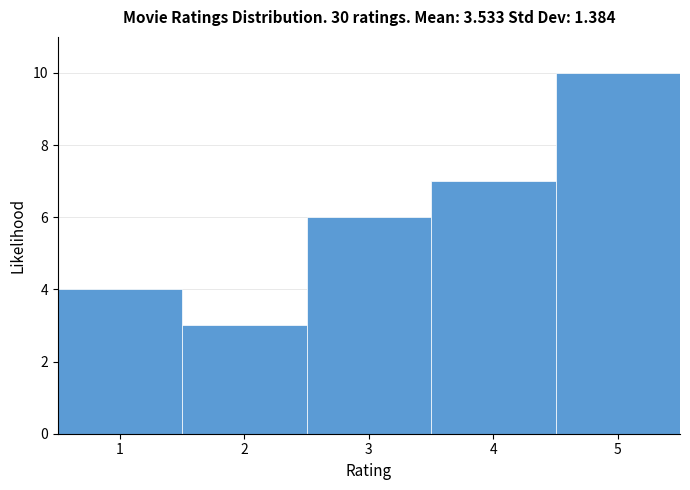

Reading left to right, transcribe this chart: for each bar, give the range it covers on the x-axis and its height. The values are not printed on the chart, so give them approximately, as read against the axis.

0.5 to 1.5: 4
1.5 to 2.5: 3
2.5 to 3.5: 6
3.5 to 4.5: 7
4.5 to 5.5: 10